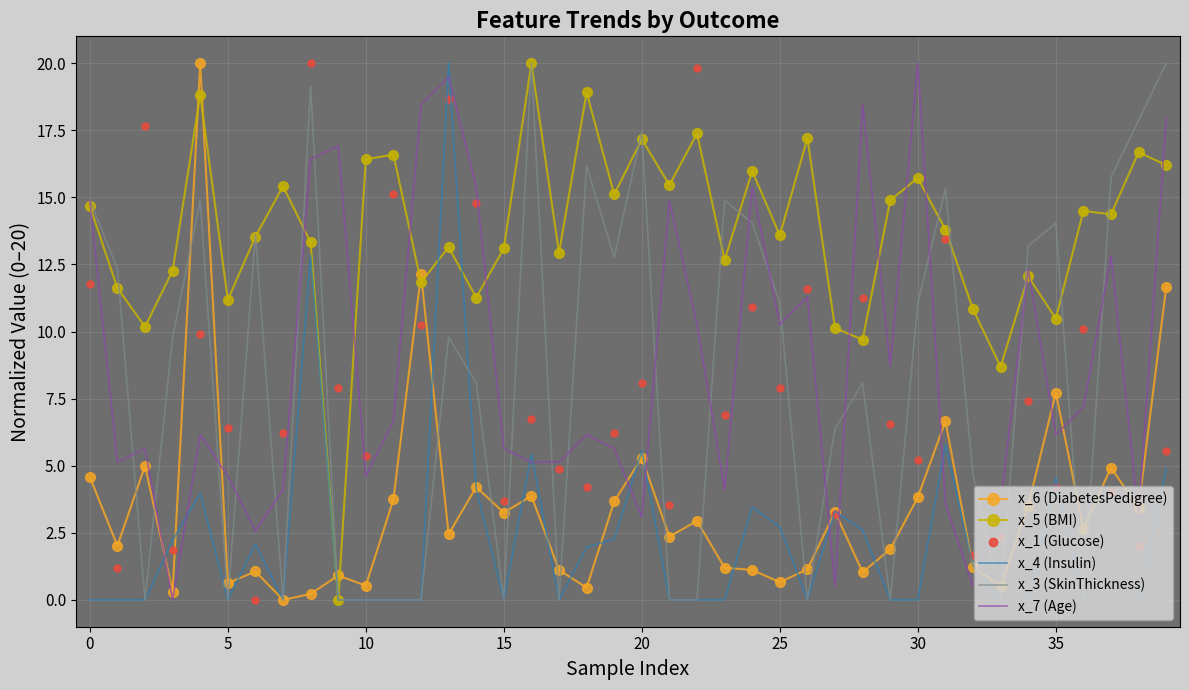

What is the maximum value shown in the chart?

20.0